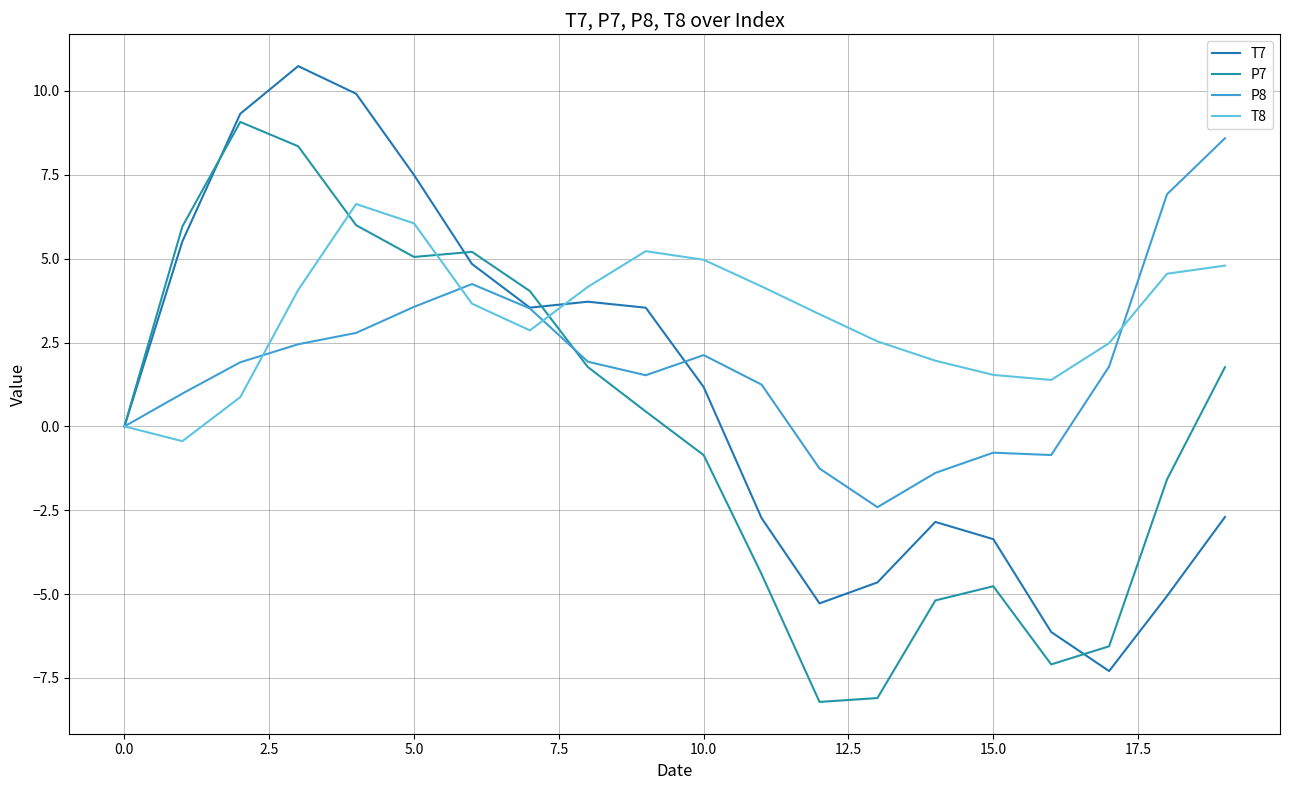

What is the difference between the maximum and minimum values in the P8 series?

11.0